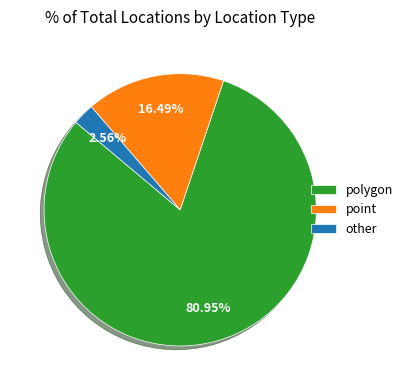

Combined, do point and other account for over 50%?

No